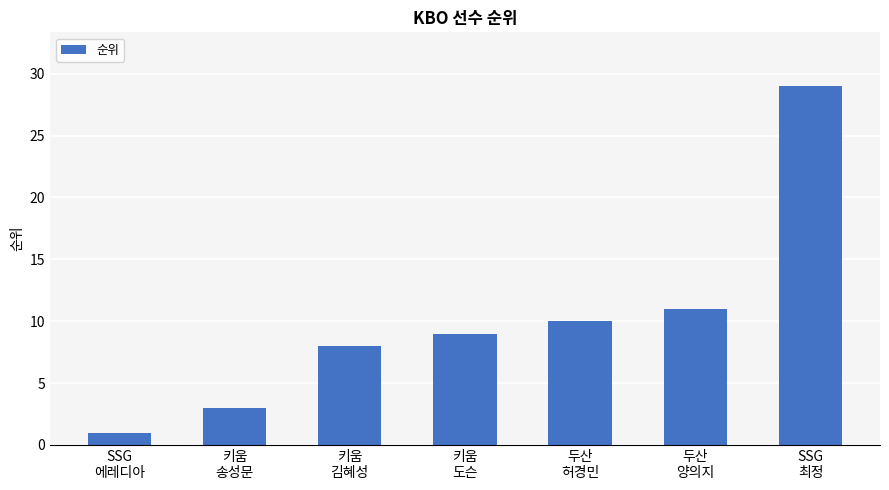

What position from the left is 두산
양의지?

6